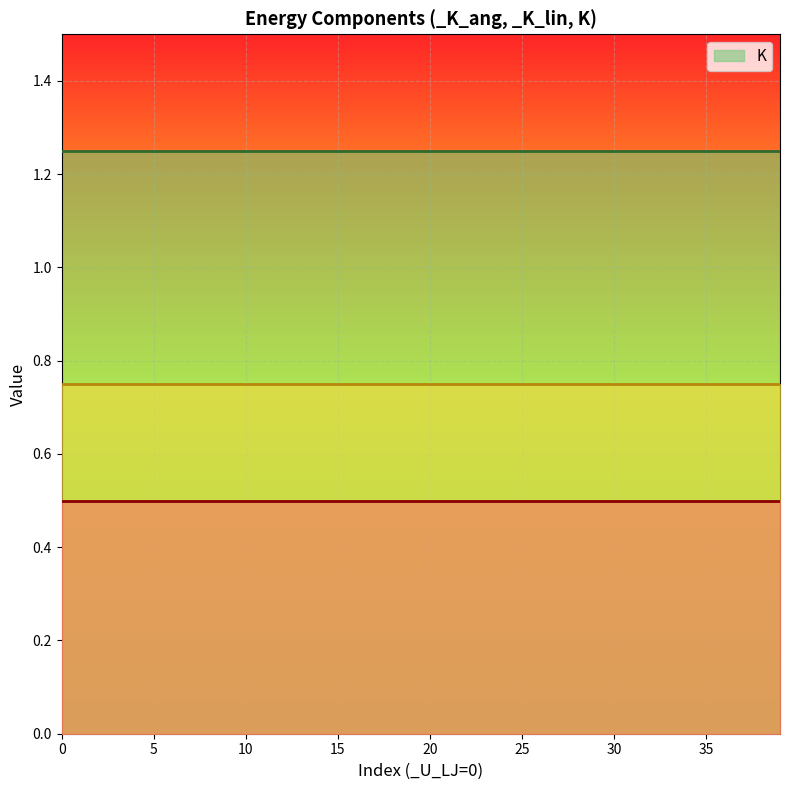

Which series has the largest total across all categories?

K